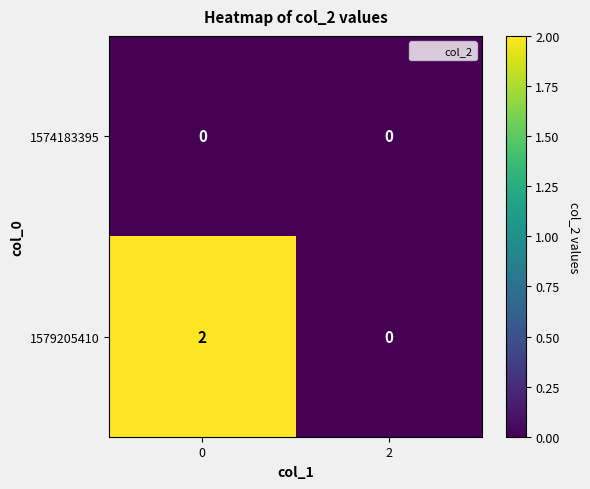

The value of 1579205410 at 2 is 0. True or false?

True